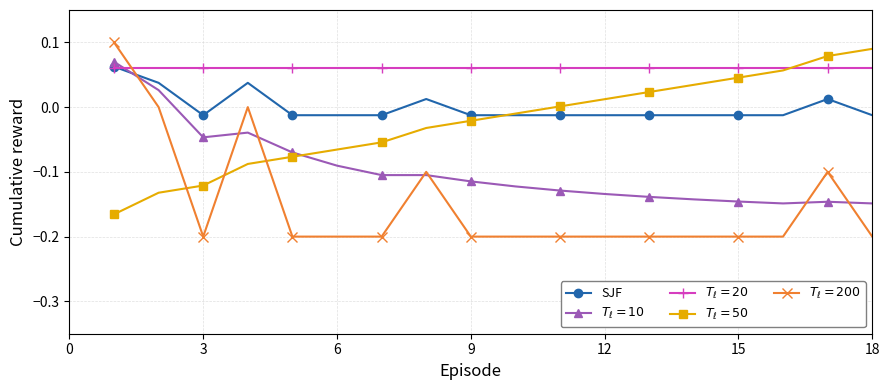

Count the number of categories in the chart.

18